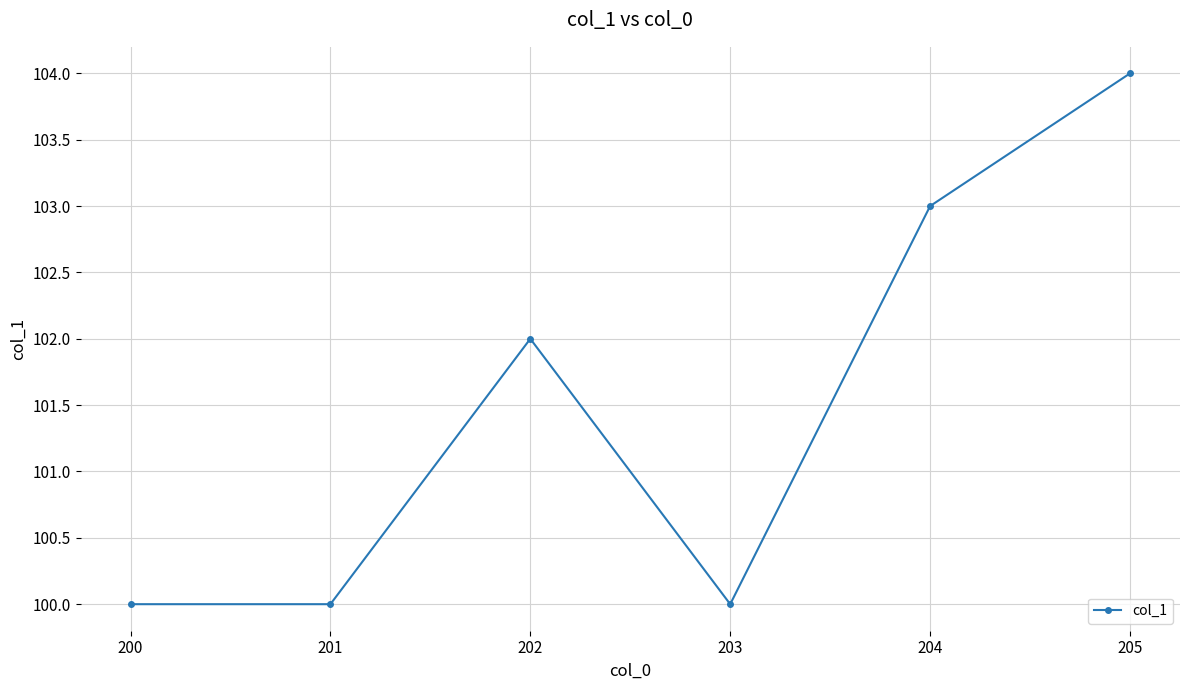

How many values are between 100 and 103?

5